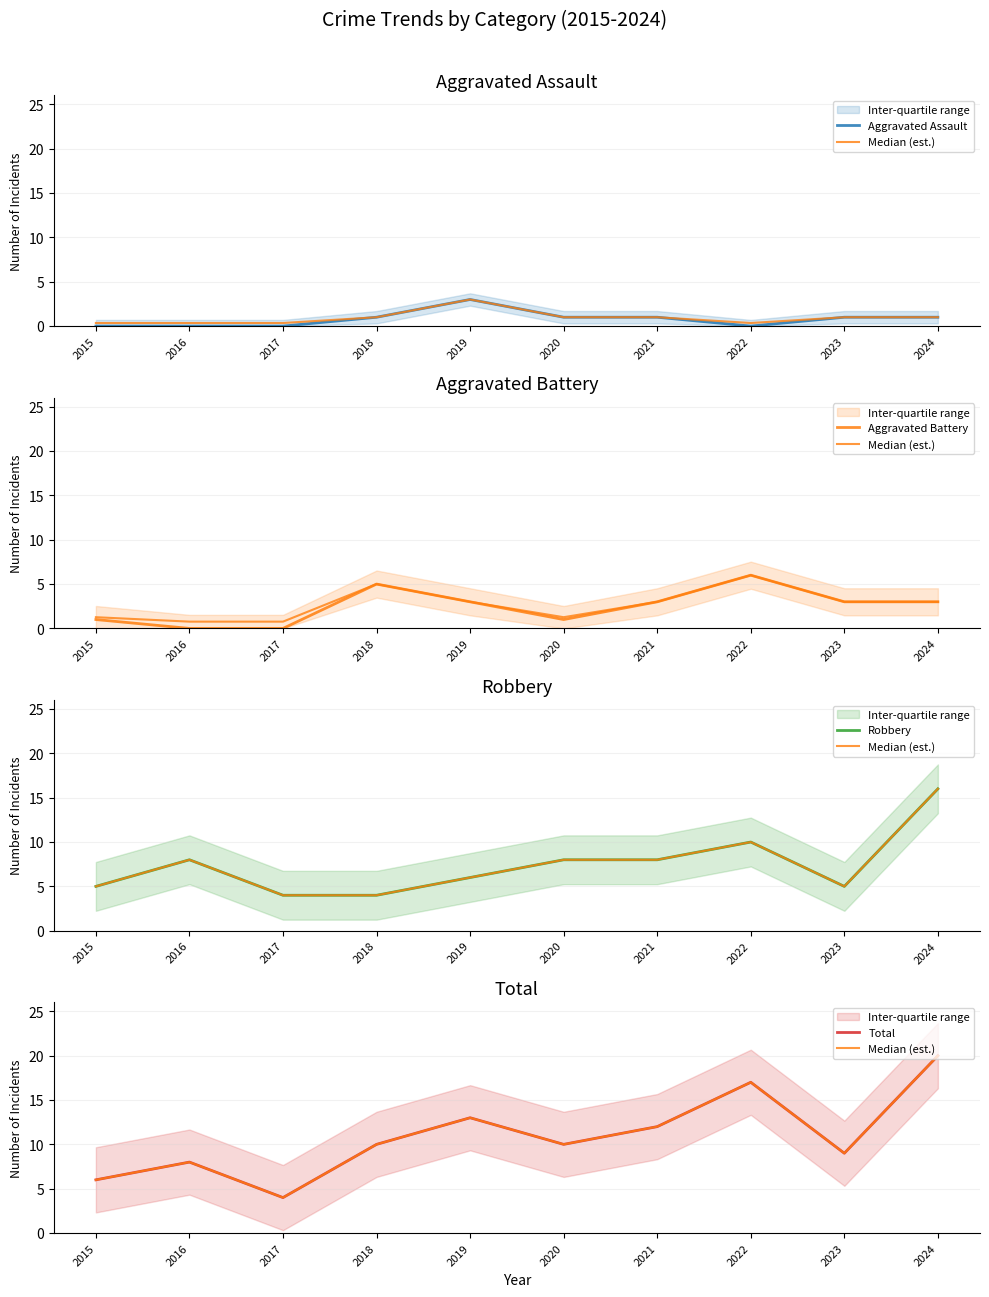

The value of Aggravated Assault at 2022 is 2. True or false?

False